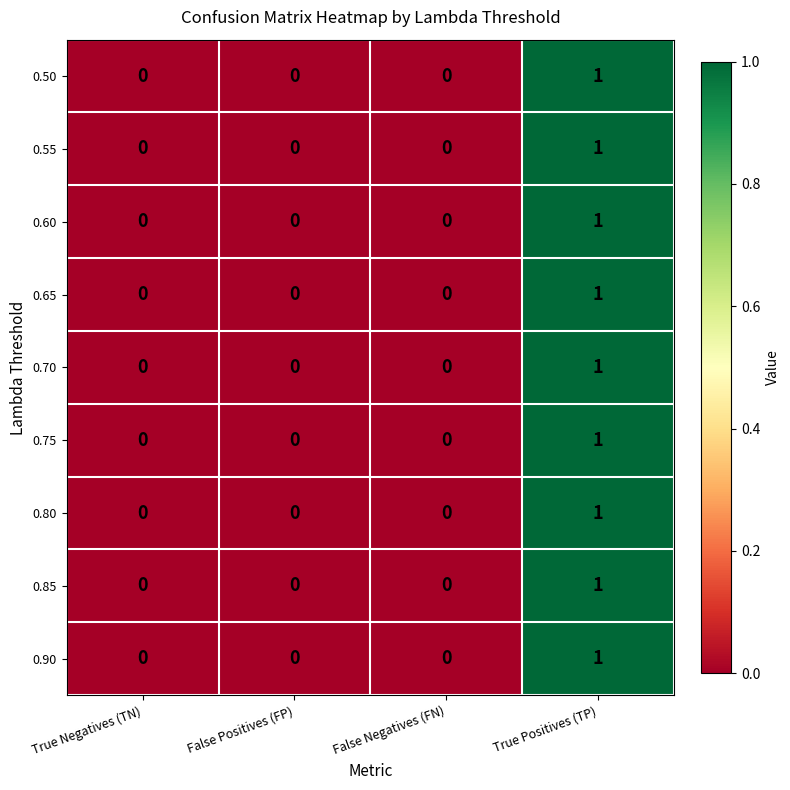

The 0.70 series shows 1 at True Positives (TP). True or false?

True